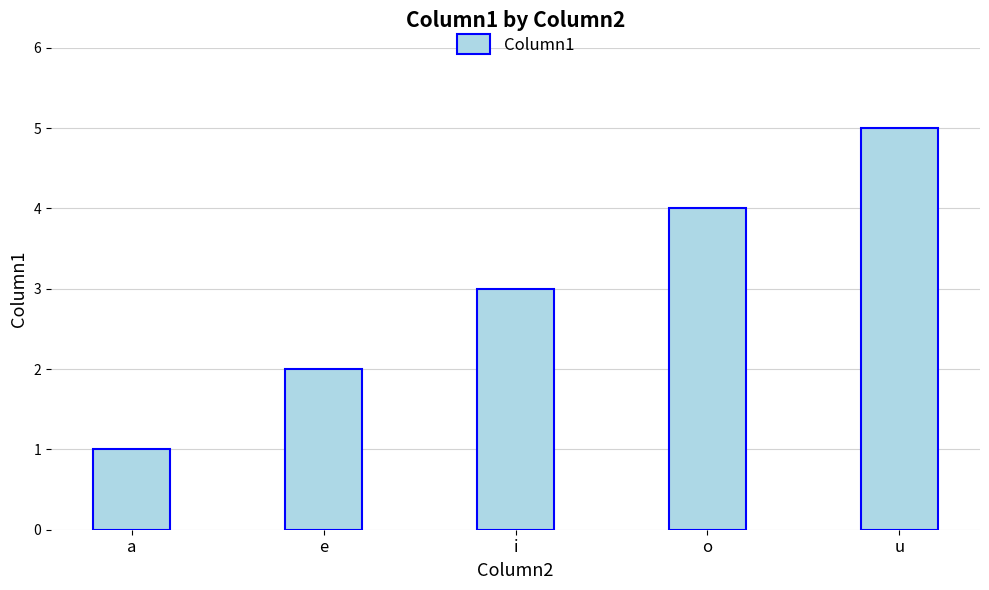

What is the minimum value shown in the chart?

1